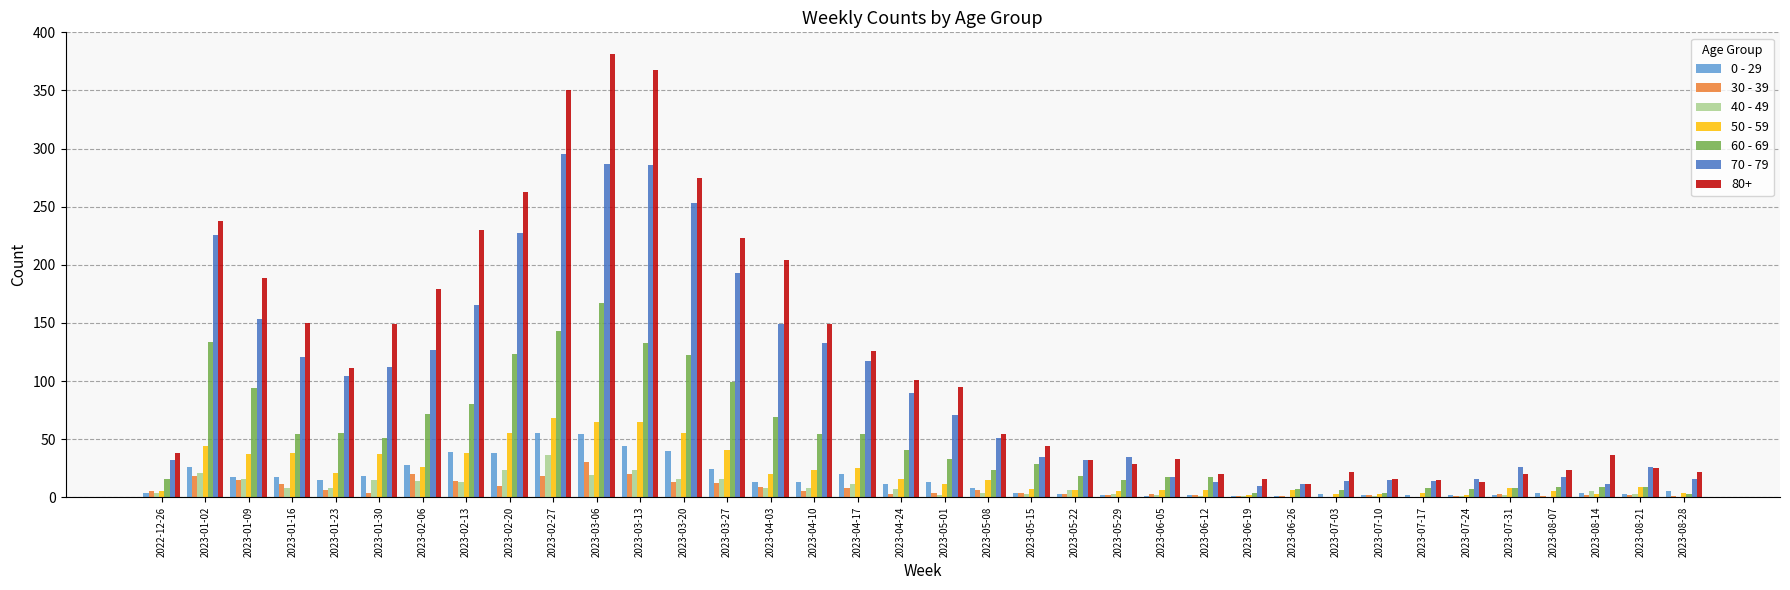

What are all the series names shown in the legend?

0 - 29, 30 - 39, 40 - 49, 50 - 59, 60 - 69, 70 - 79, 80+